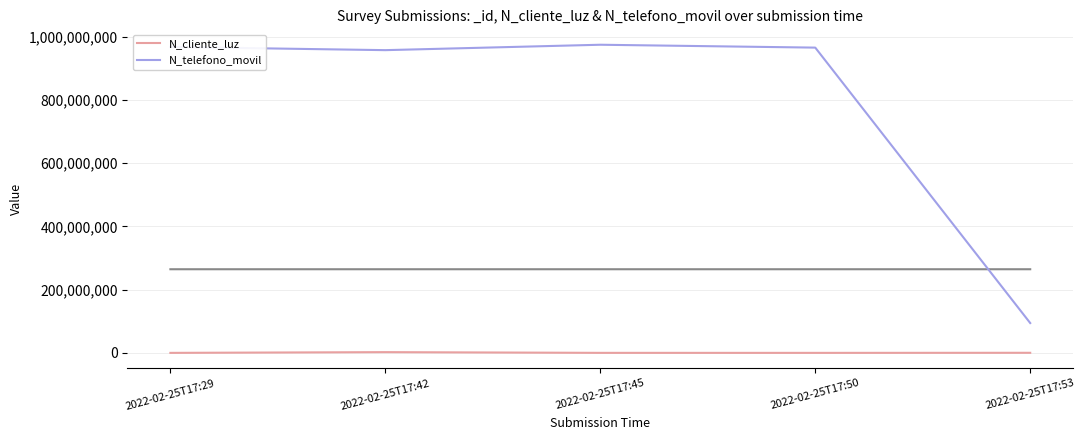

What is the sum of all N_telefono_movil values?

3959423730